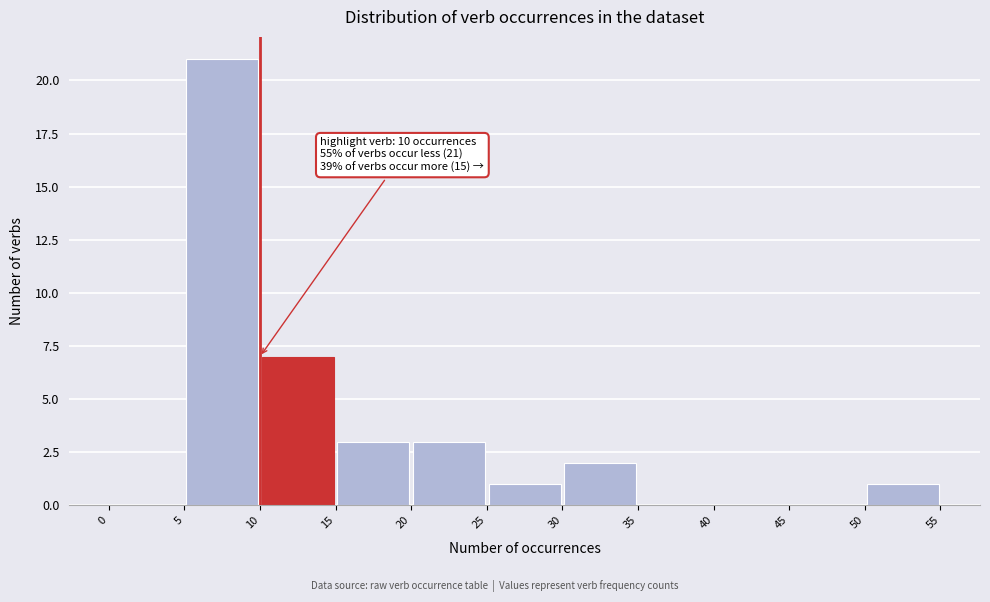

Which range on the x-axis has the tallest bar?

5 to 10